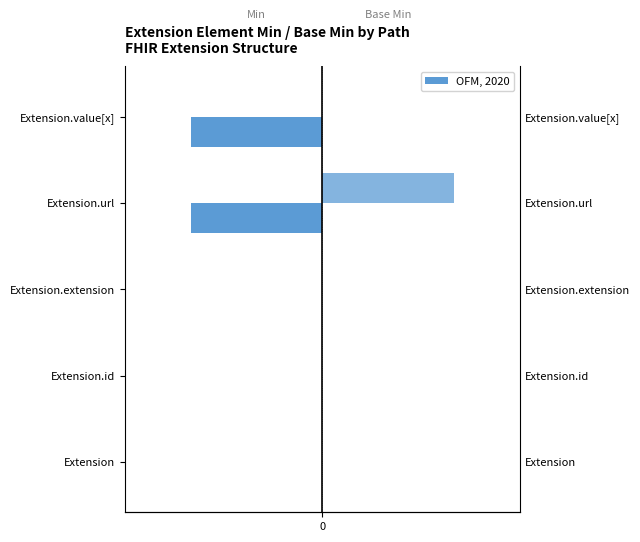

Which series has the largest total across all categories?

Base Min